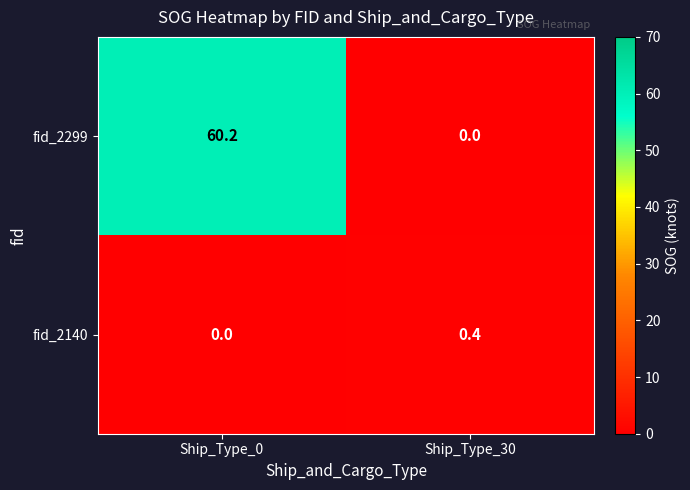

True or false: fid_2299 has a value of 0.0 at Ship_Type_30.

True